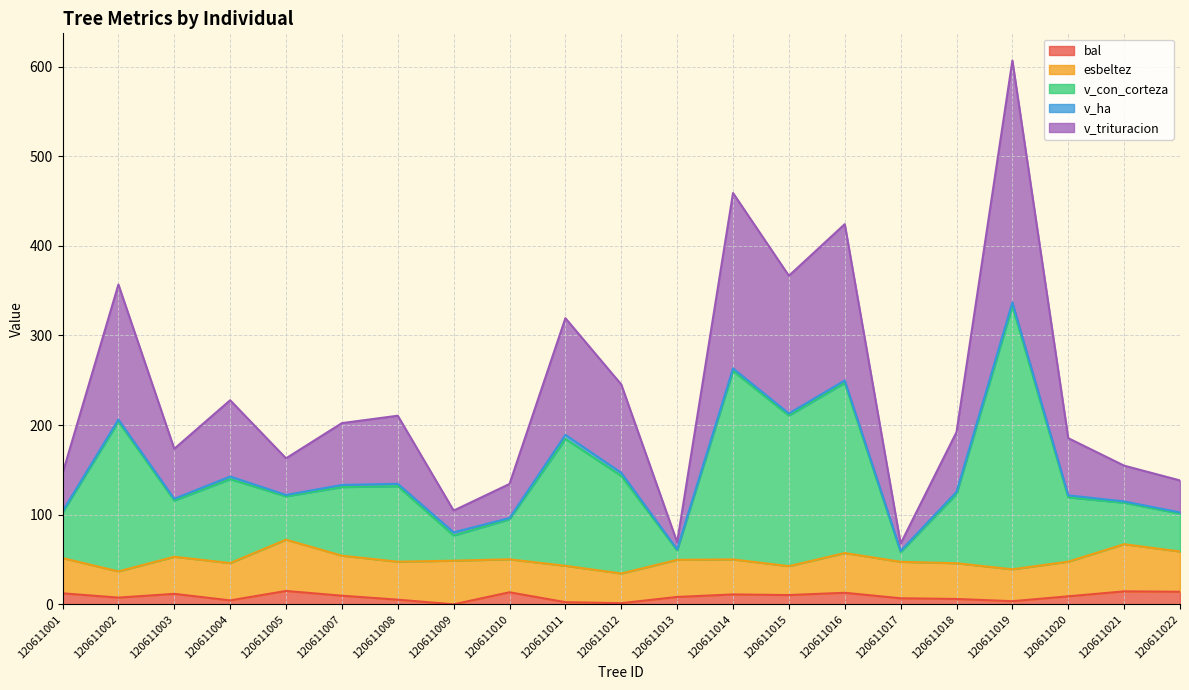

What is the difference between the maximum and minimum values in the v_trituracion series?

277.2